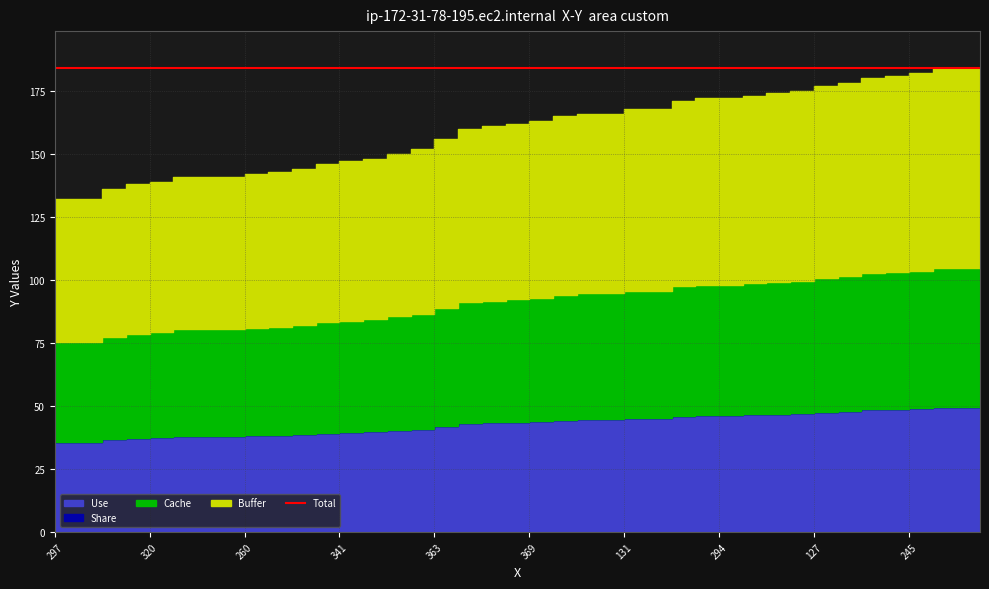

What is the ratio of the value at 331 to the value at 245?

0.8